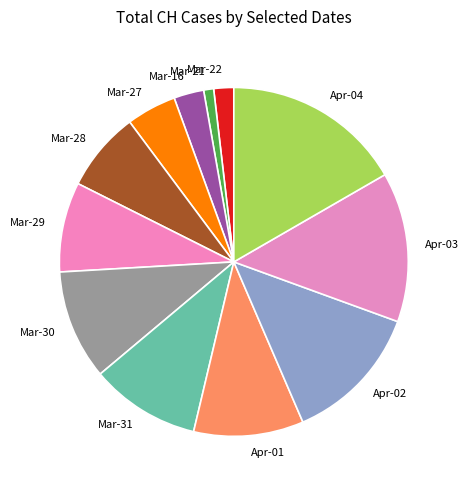

Does Mar-31 represent more than half of the total?

No